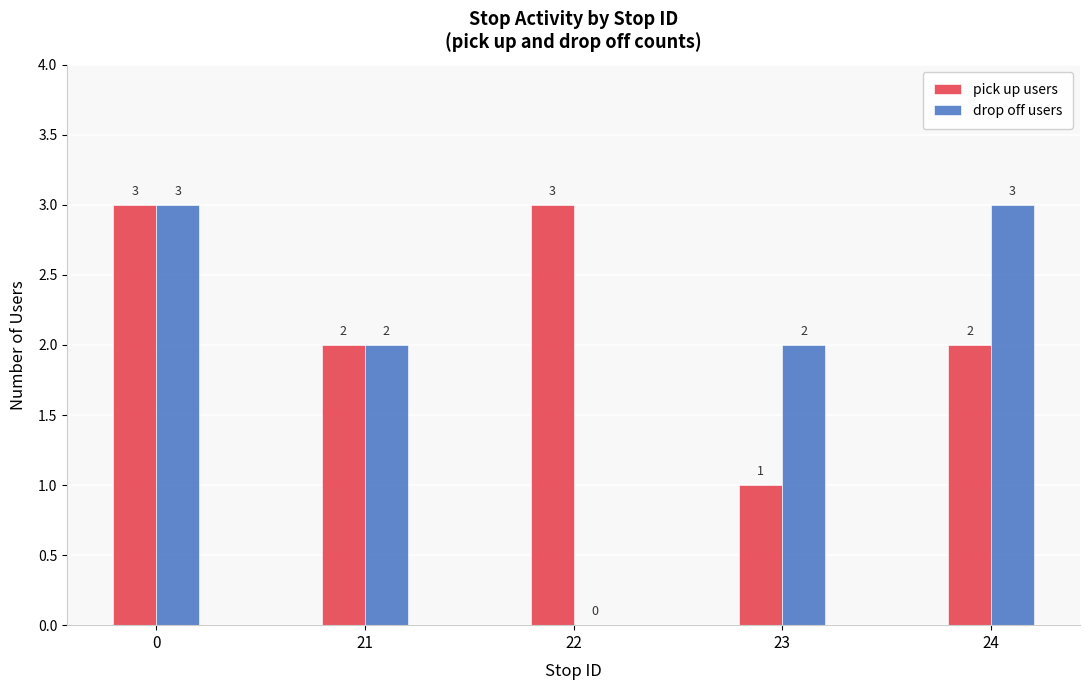

The pick up users series shows 3 at 0. True or false?

True